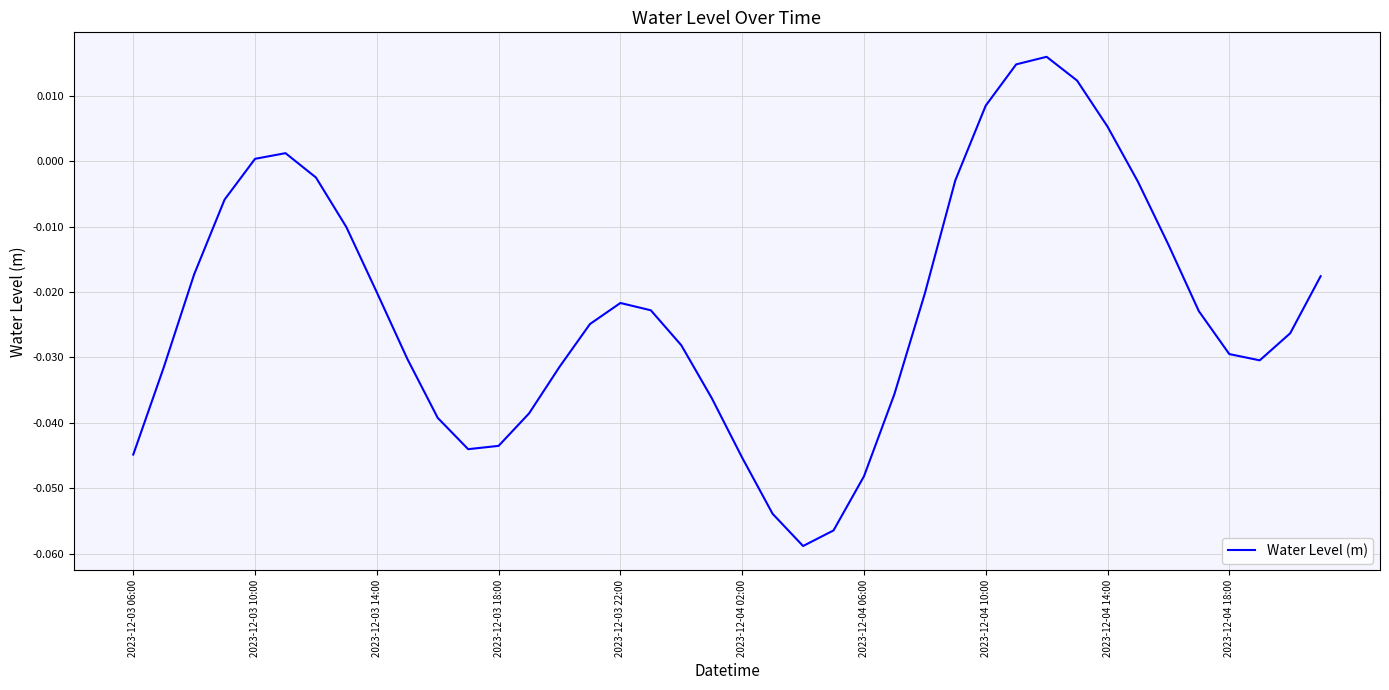

How many lines are shown in the chart?

1